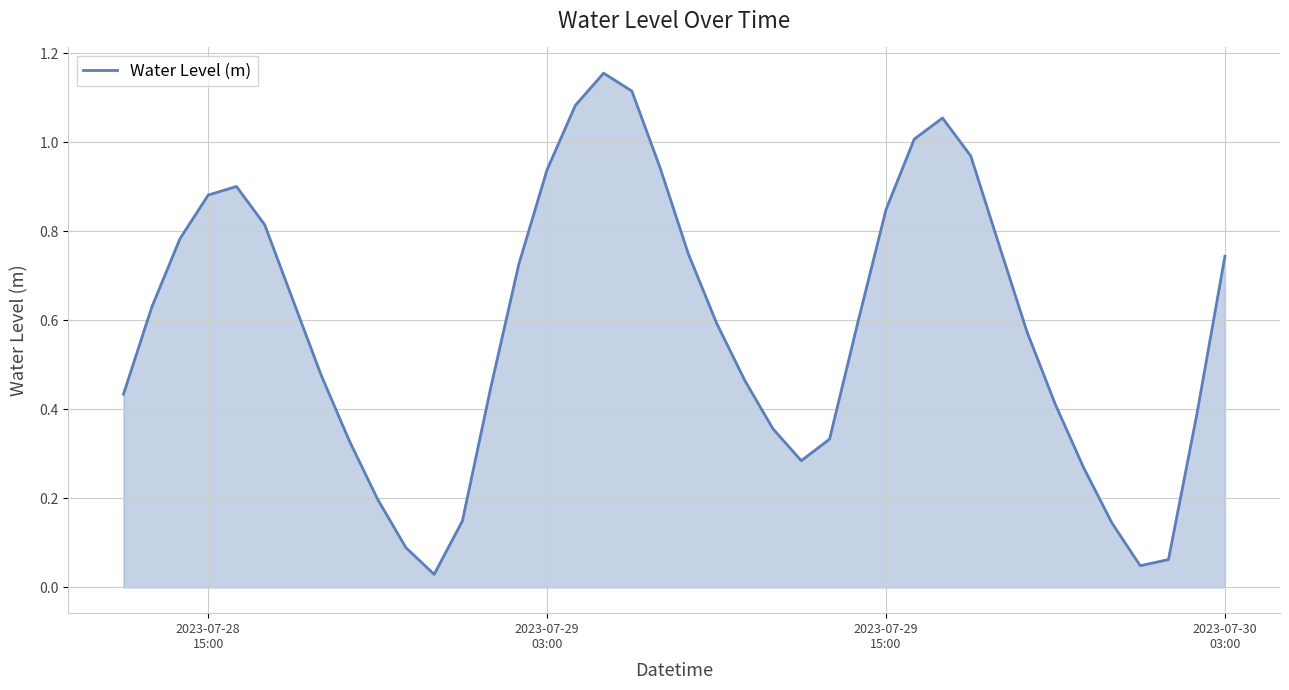

How many lines are shown in the chart?

1